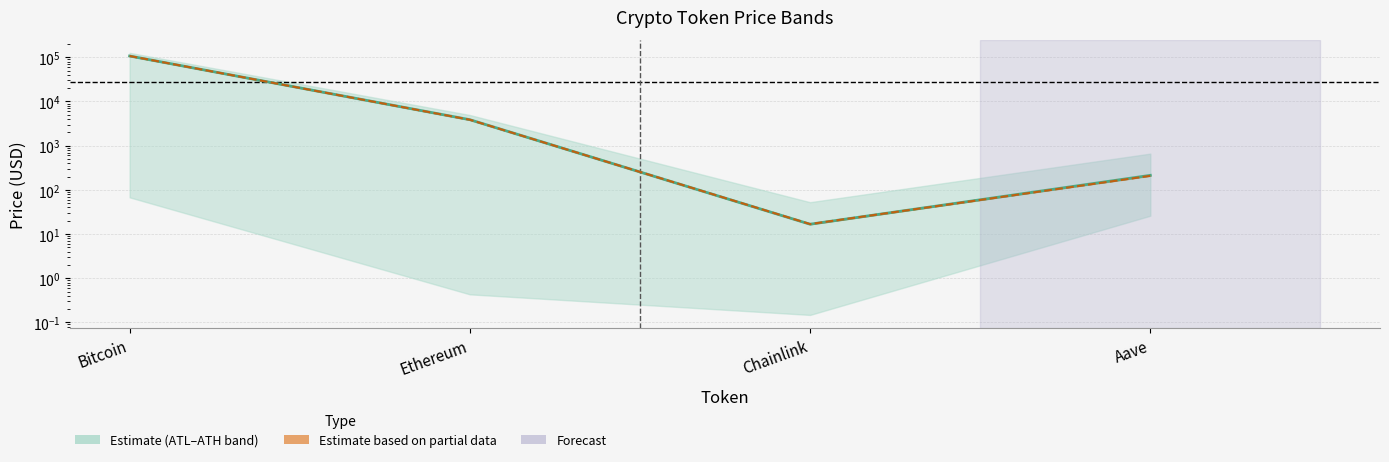

True or false: price and price24hAgo cross at least once.

True